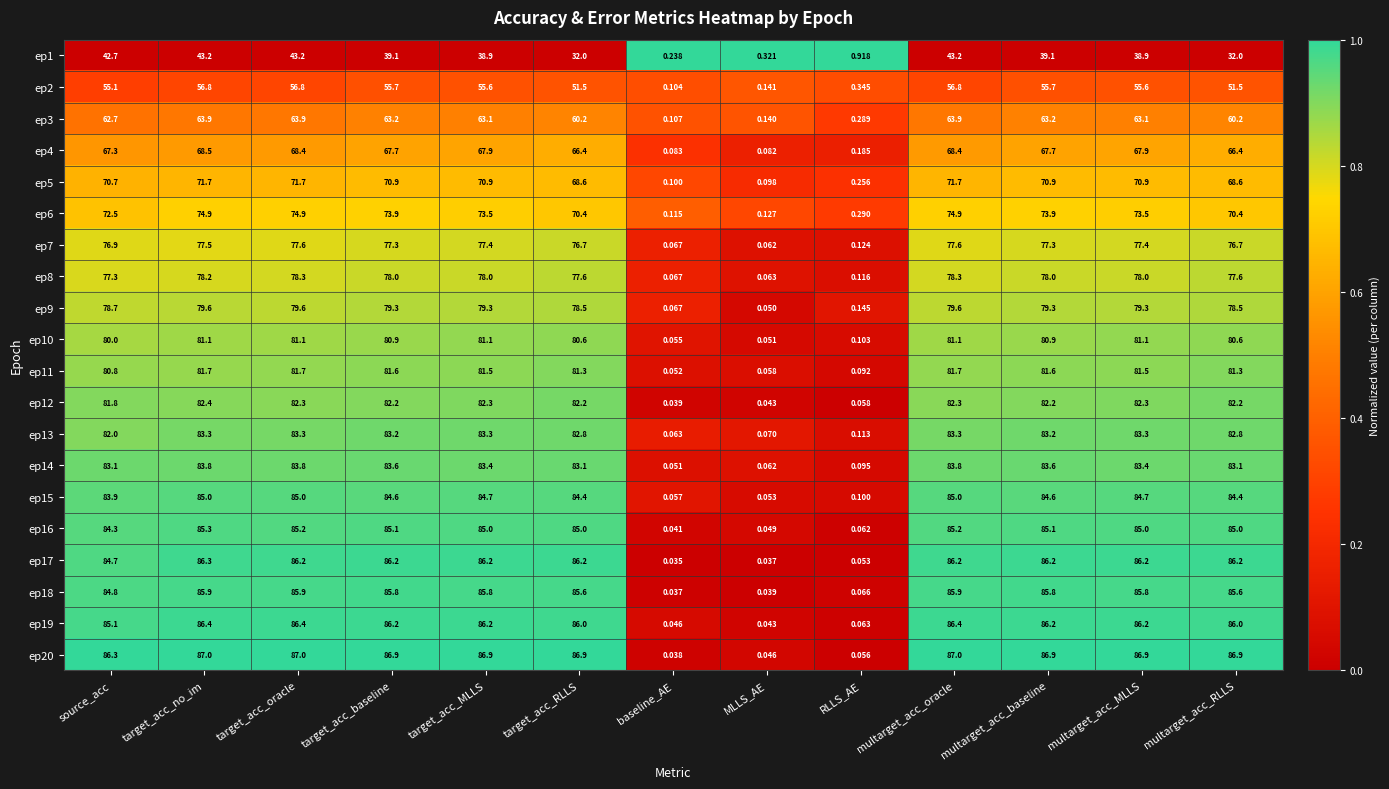

At which label does ep4 reach its minimum?

MLLS_AE